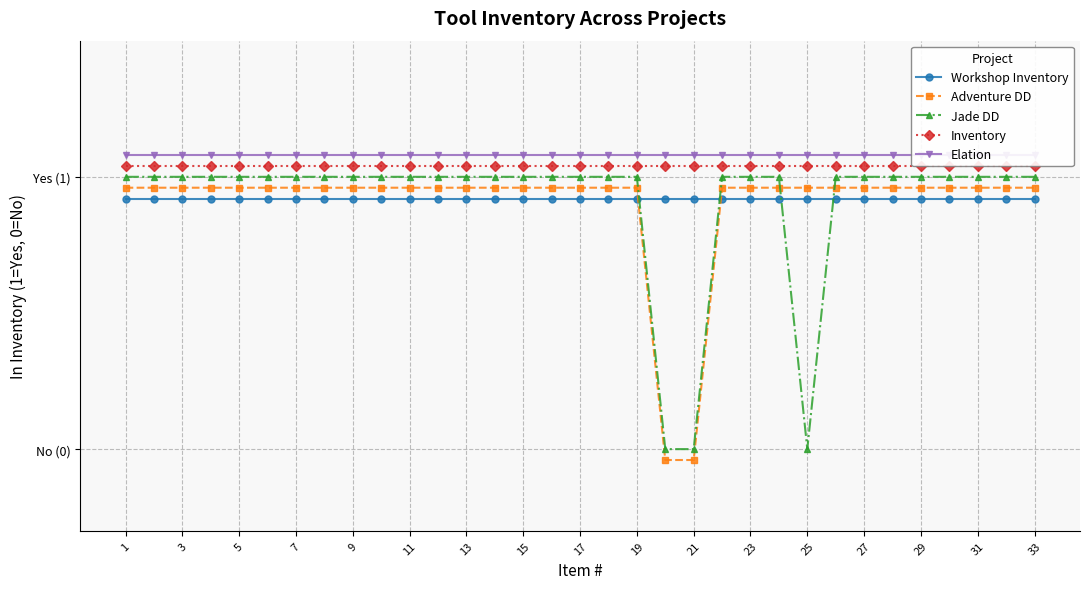

What is the value of the Adventure DD point at the 4th from the left?

1.0